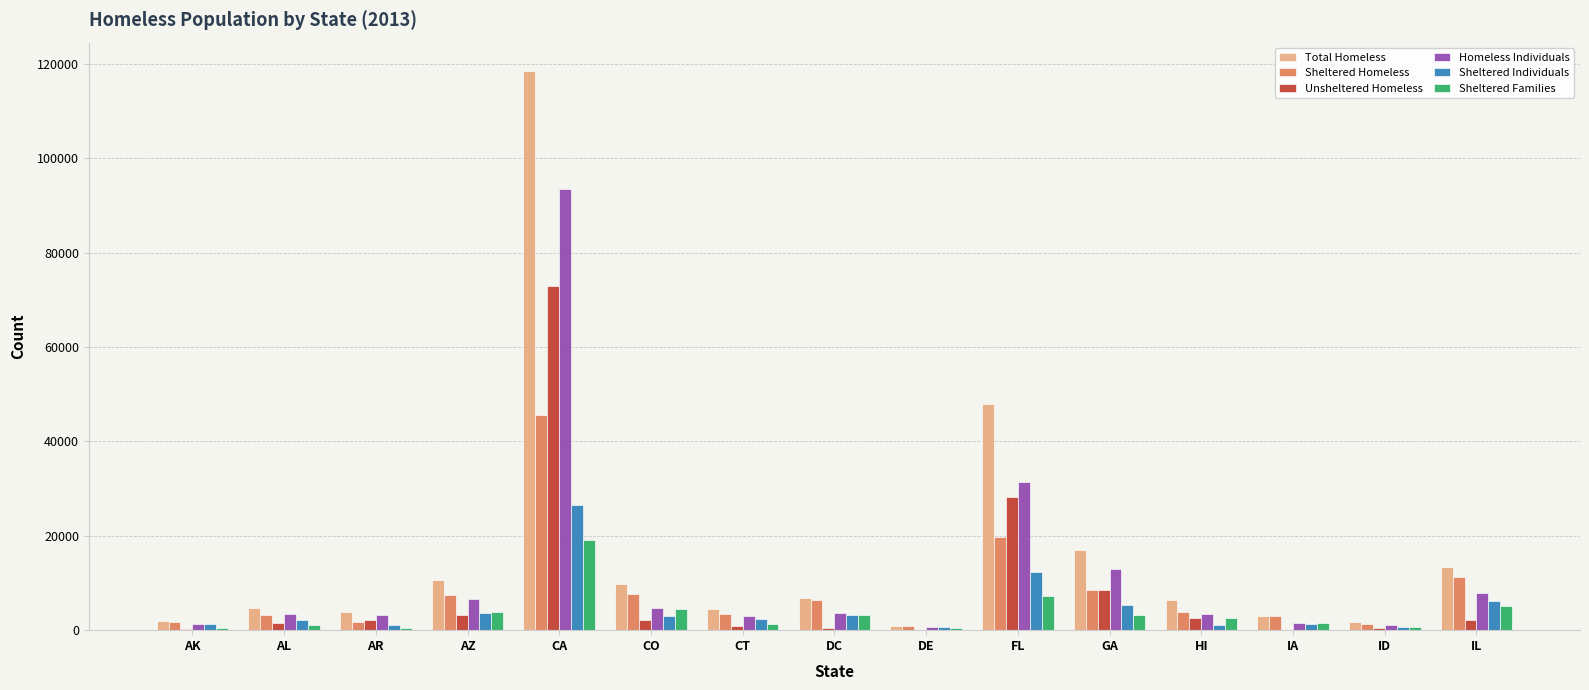

What is the maximum value shown in the chart?

118552